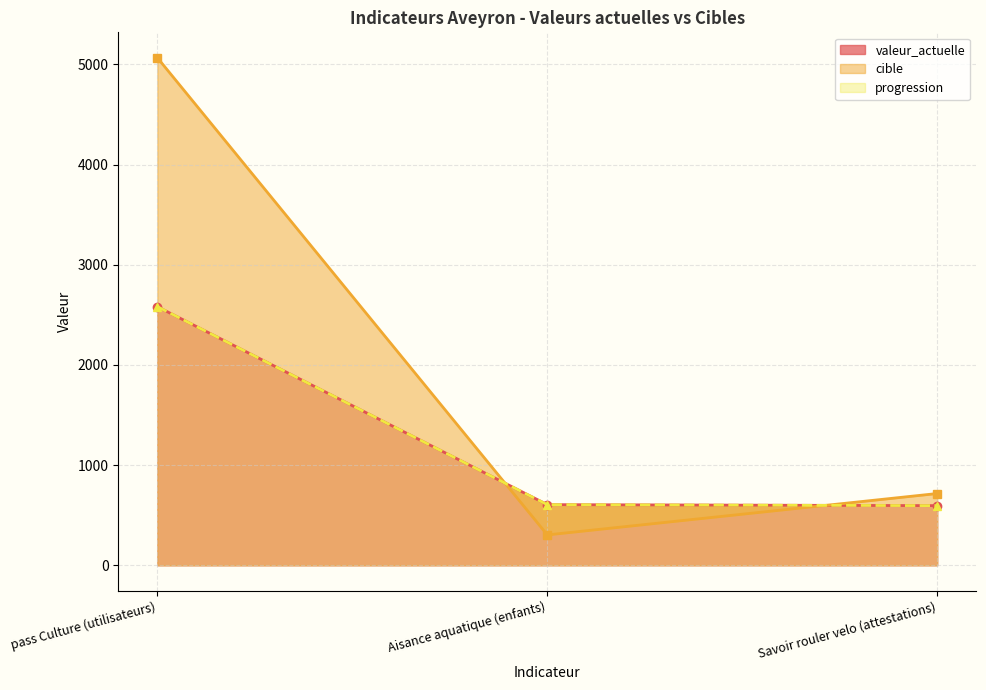

Reading right to left, transcribe all the data shown in this chart.

valeur_actuelle: Savoir rouler velo (attestations)=596	Aisance aquatique (enfants)=606	pass Culture (utilisateurs)=2582
cible: Savoir rouler velo (attestations)=717	Aisance aquatique (enfants)=304	pass Culture (utilisateurs)=5067
progression: Savoir rouler velo (attestations)=596	Aisance aquatique (enfants)=606	pass Culture (utilisateurs)=2582